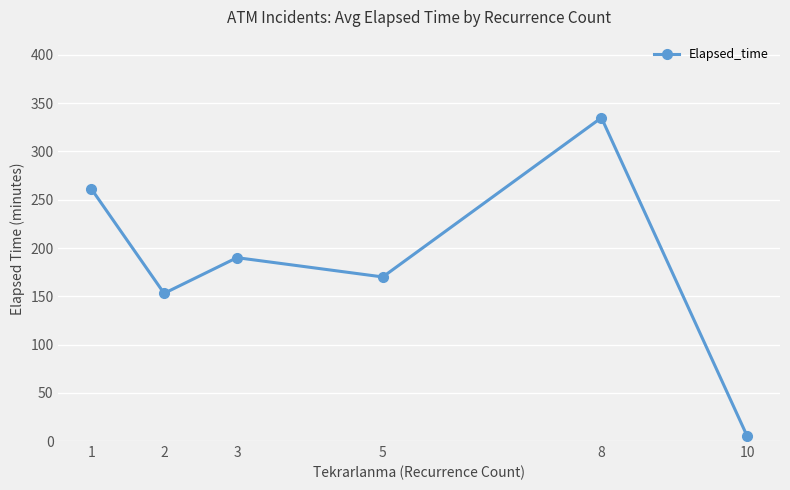

What is the difference between the values at 1 and 3?

71.5